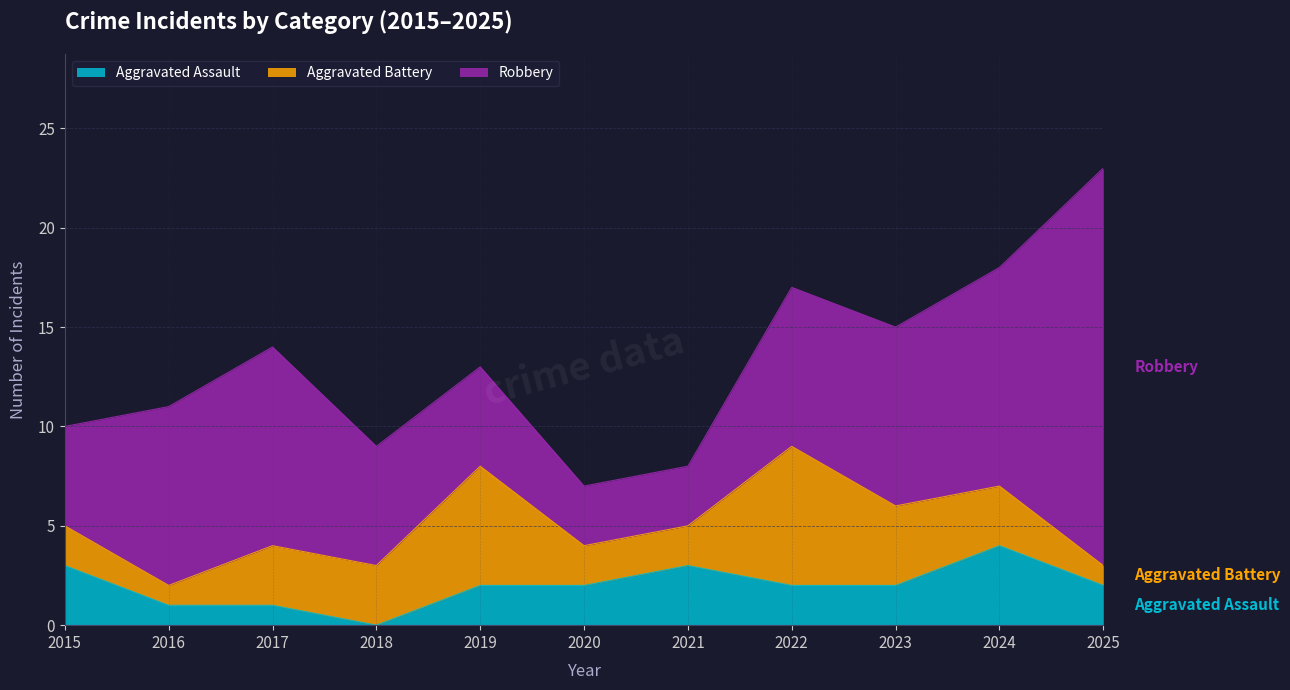

Rank the series at 2021 from lowest to highest value.

Aggravated Battery, Aggravated Assault, Robbery